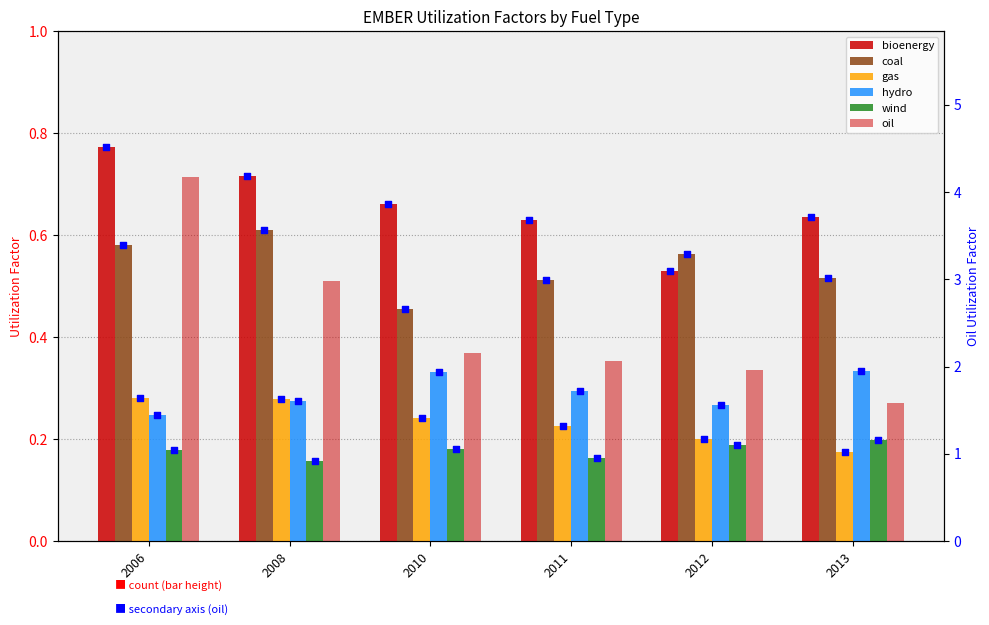

Is the value of oil at 2011 greater than the value of bioenergy at 2011?

Yes